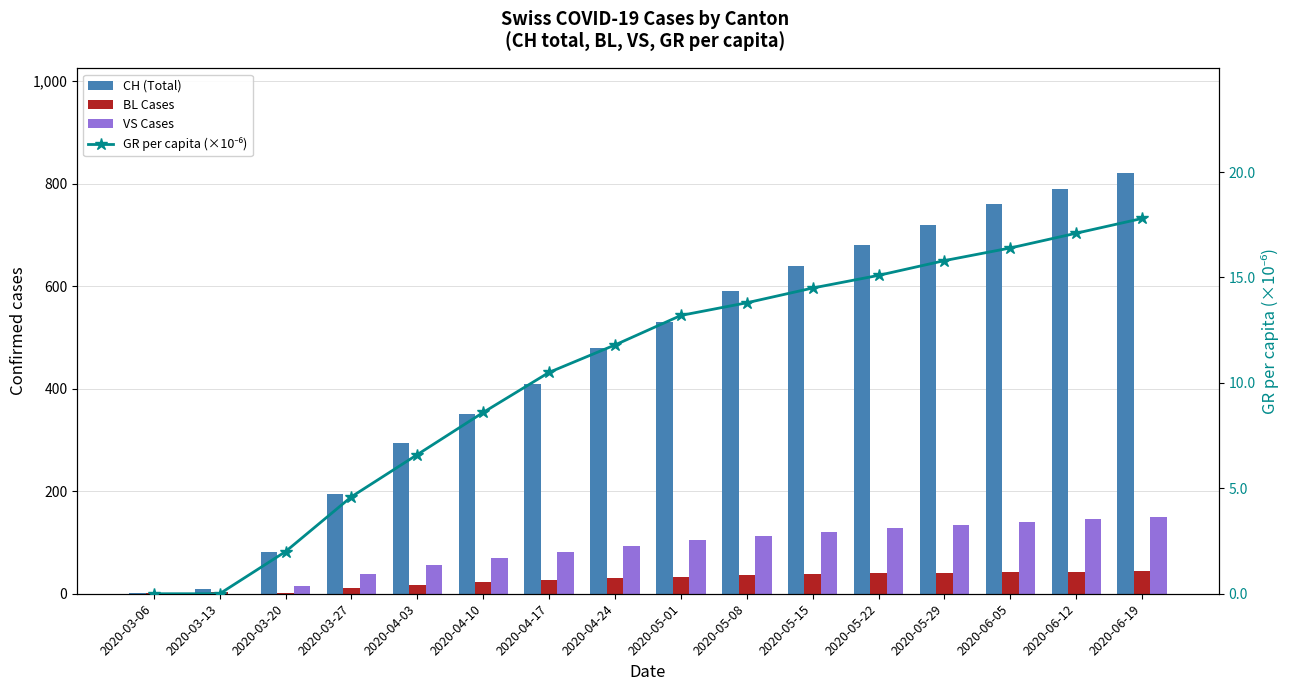

How many categories are shown in the chart?

16